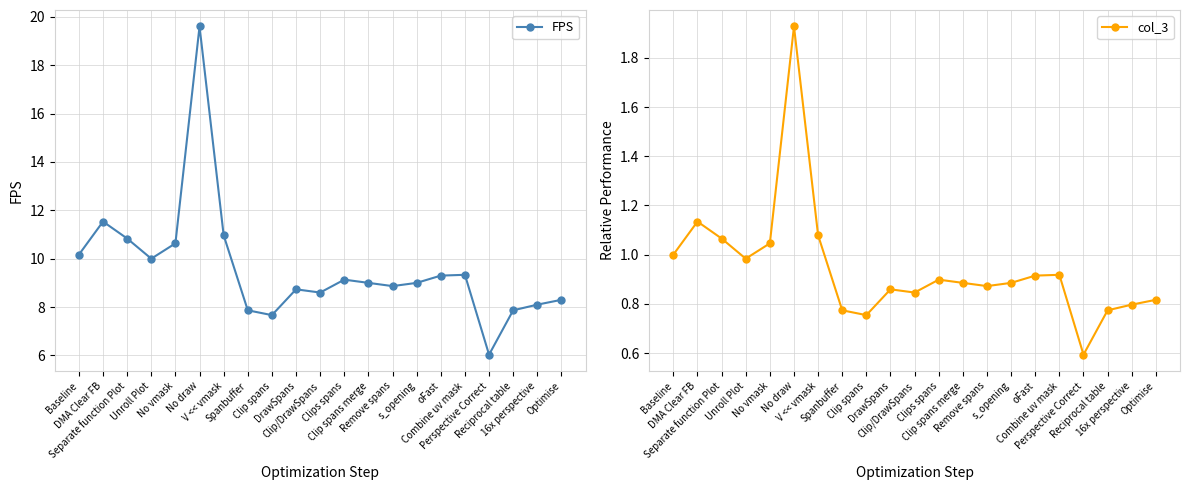

What is the difference between the second highest and minimum values in the FPS series?

5.5